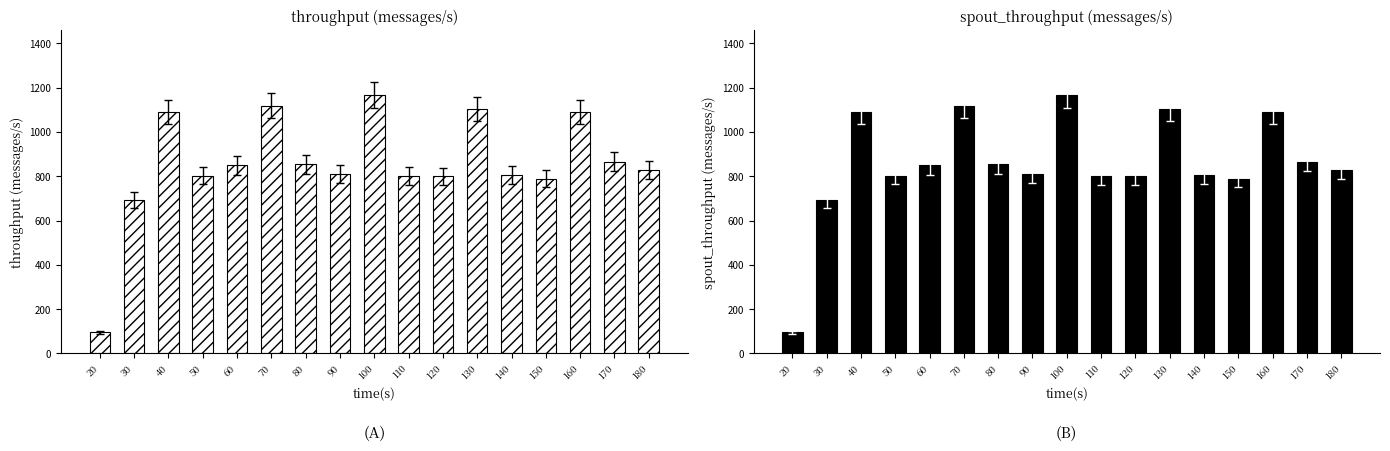

What is the average value of the spout_throughput (messages/s) series?

857